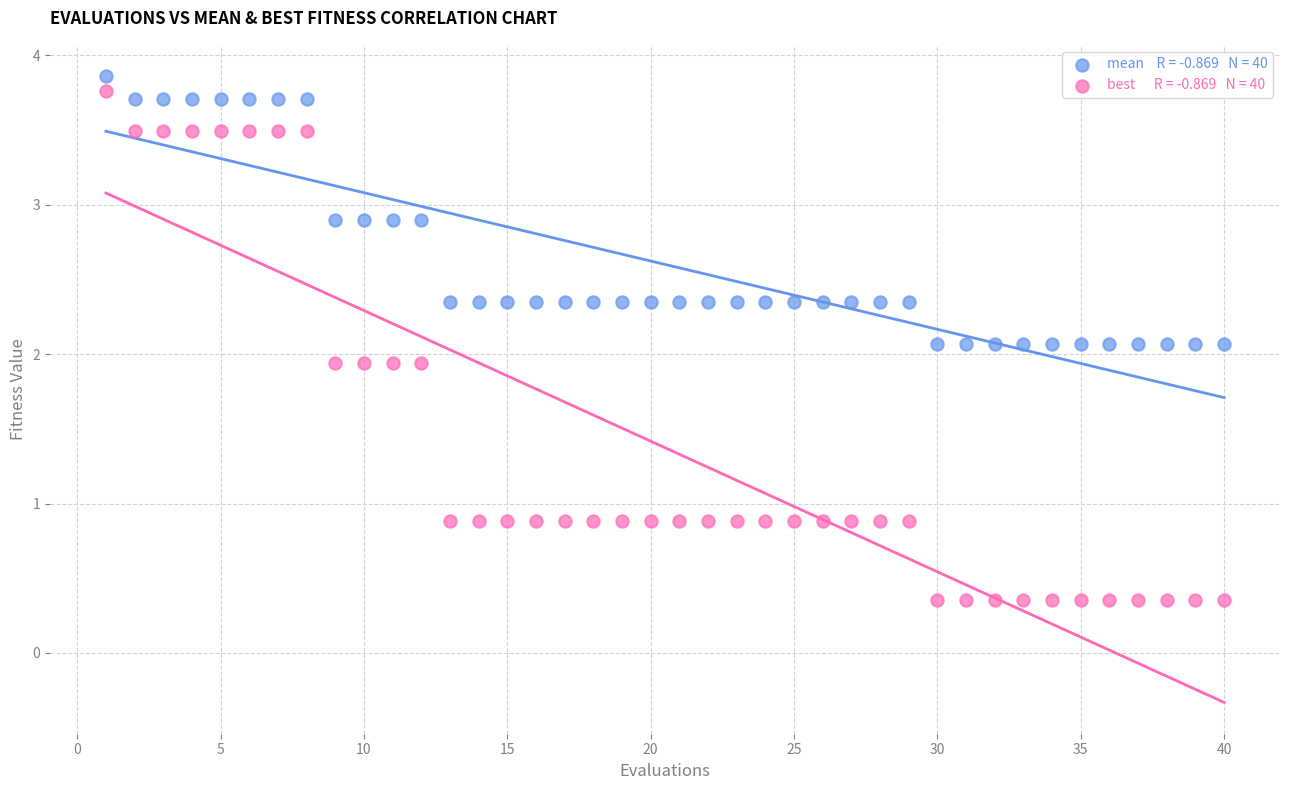

Across all data points, what is the range of X values (max minus min)?

39.0